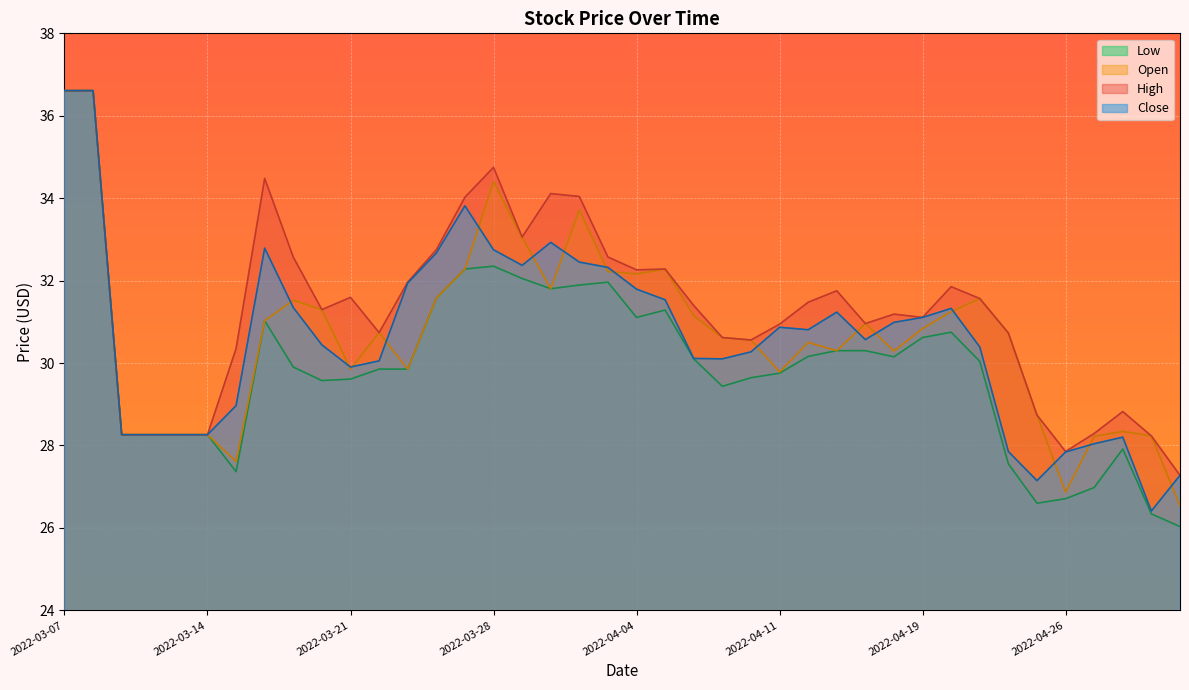

Between 2022-03-29 and 2022-03-08, which is larger?

2022-03-08